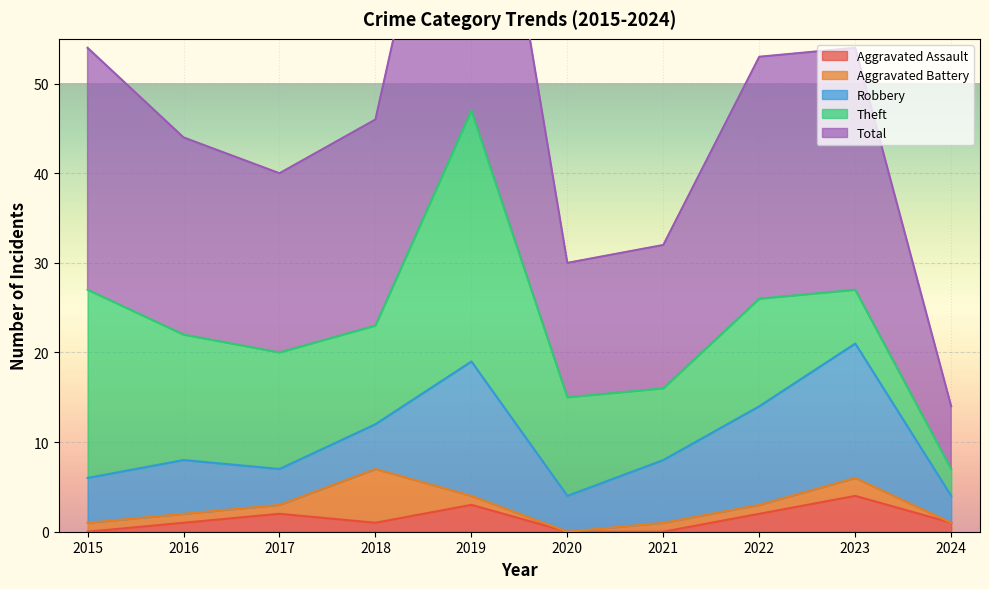

What is the highest value of the Aggravated Battery series?

6